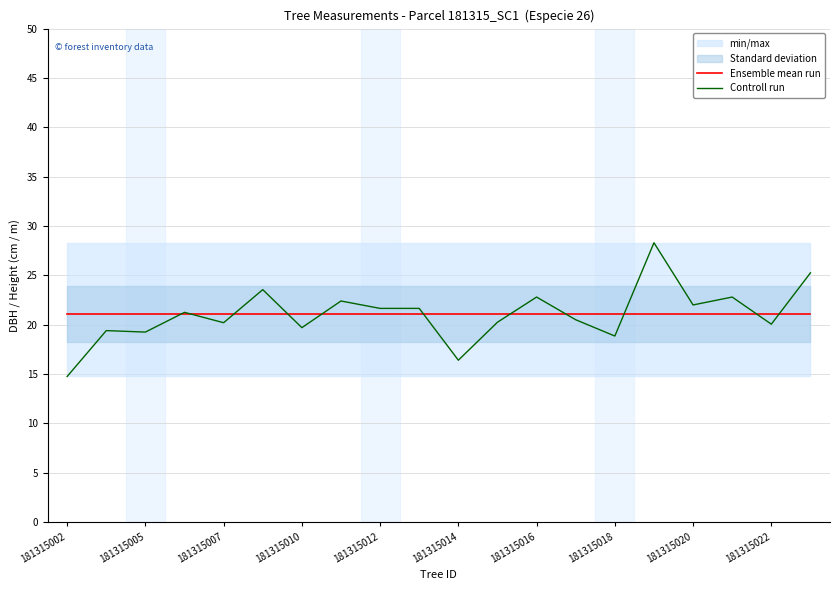

Read the Ensemble mean run value at 19.

21.1